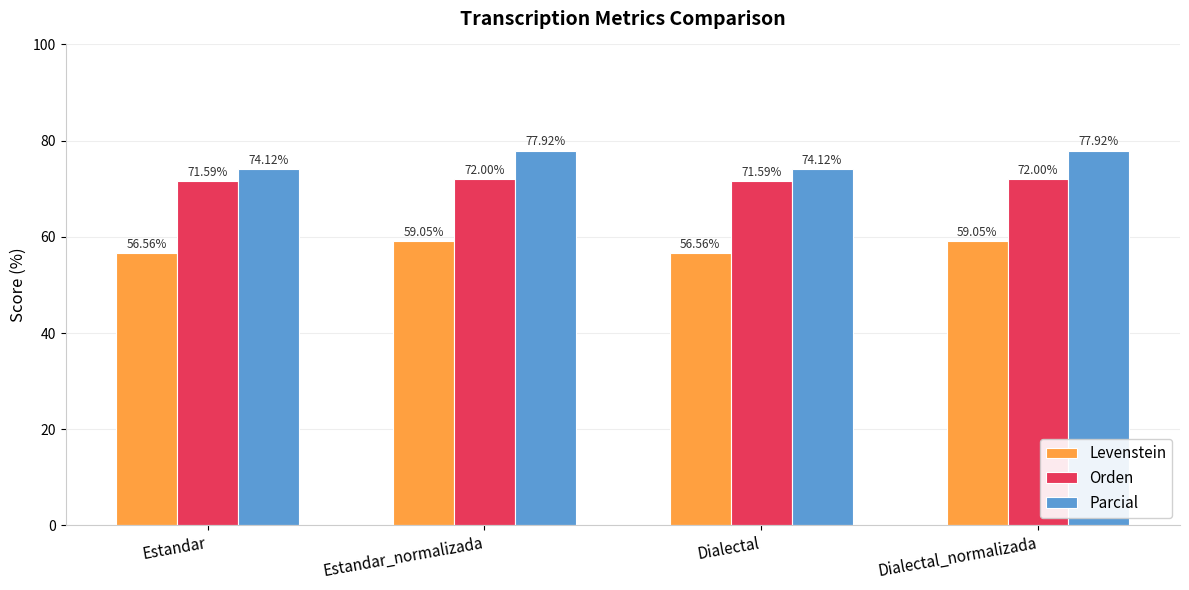

How many series are shown in this chart?

3